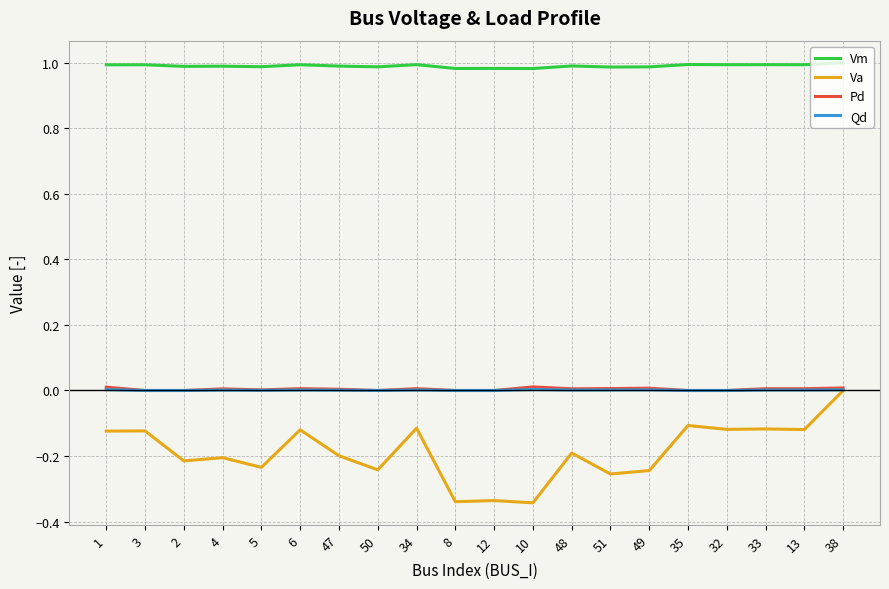

True or false: Vm and Va intersect in this chart.

False